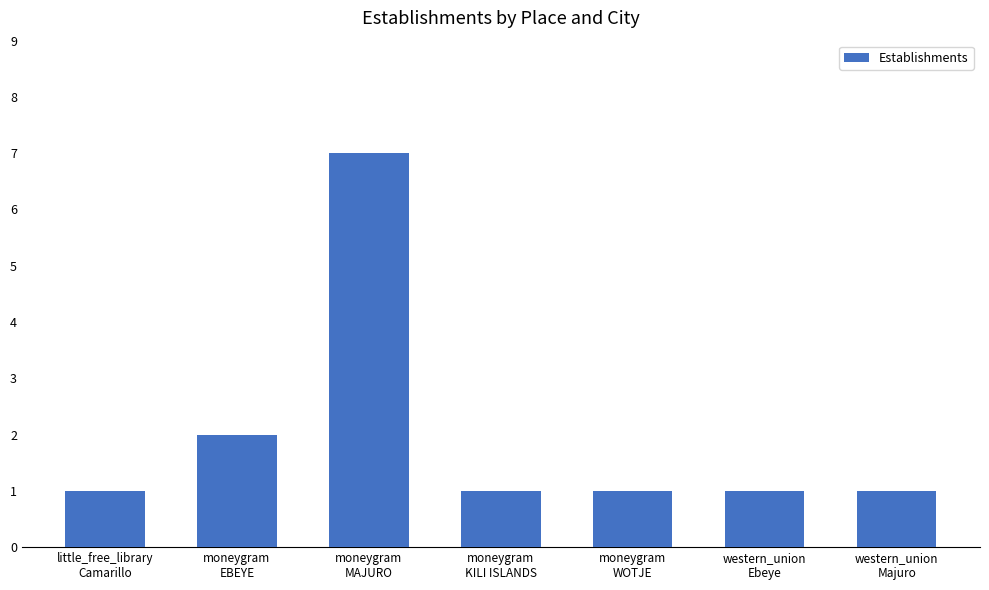

True or false: the data shows 2 at little_free_library
Camarillo.

False